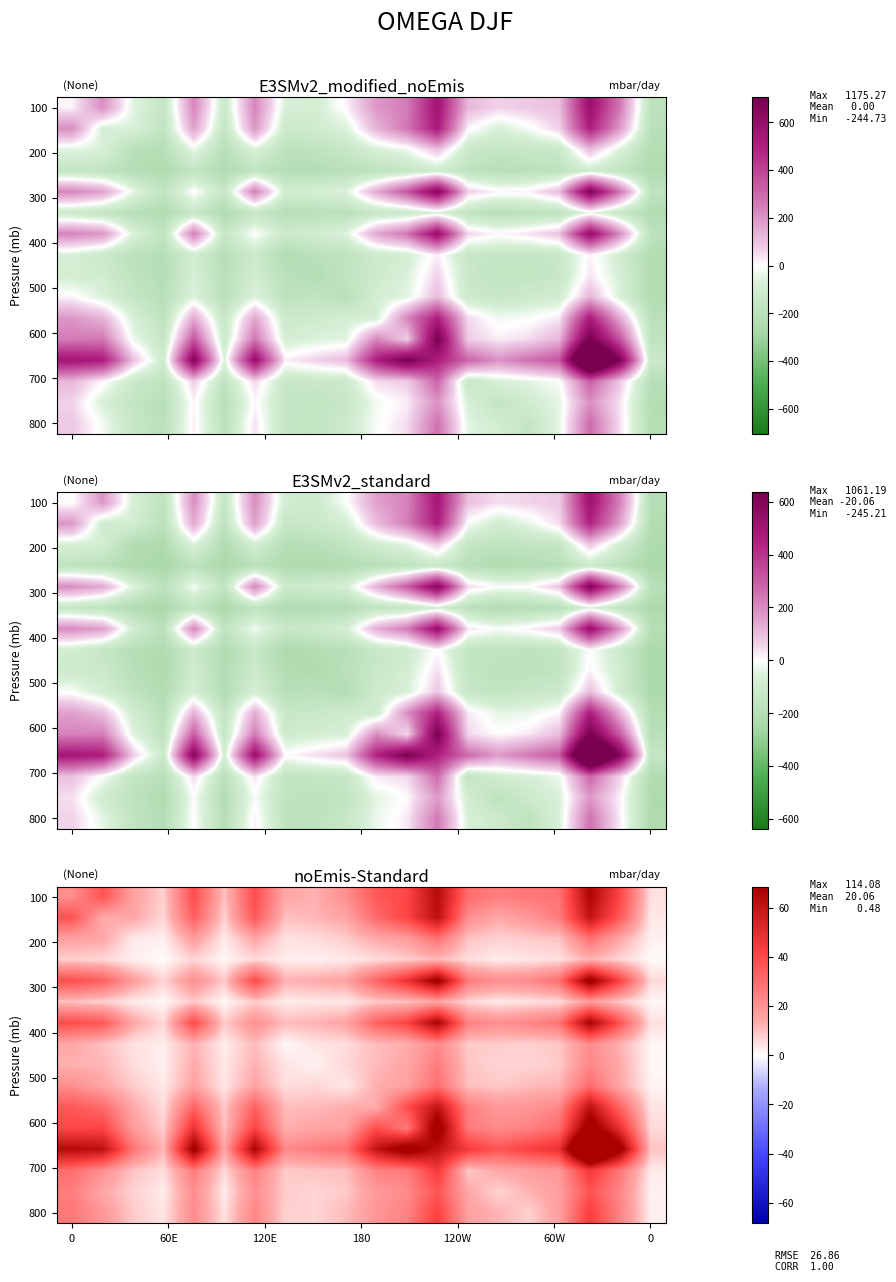

What is the total value across all series at 11?

464.4